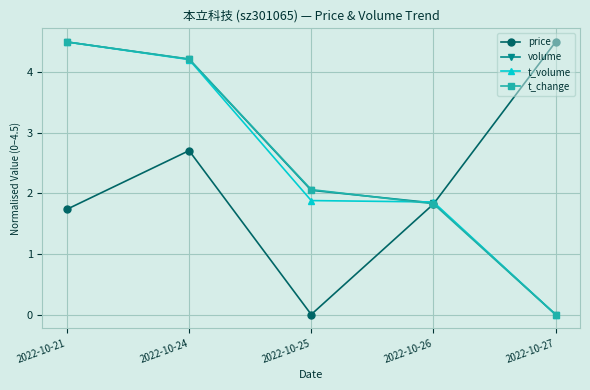

Reading left to right, transcribe all the data shown in this chart.

price: 2022-10-21=1.7	2022-10-24=2.7	2022-10-25=0.0	2022-10-26=1.8	2022-10-27=4.5
volume: 2022-10-21=4.5	2022-10-24=4.2	2022-10-25=2.1	2022-10-26=1.8	2022-10-27=0.0
t_volume: 2022-10-21=4.5	2022-10-24=4.2	2022-10-25=1.9	2022-10-26=1.9	2022-10-27=0.0
t_change: 2022-10-21=4.5	2022-10-24=4.2	2022-10-25=2.1	2022-10-26=1.8	2022-10-27=0.0